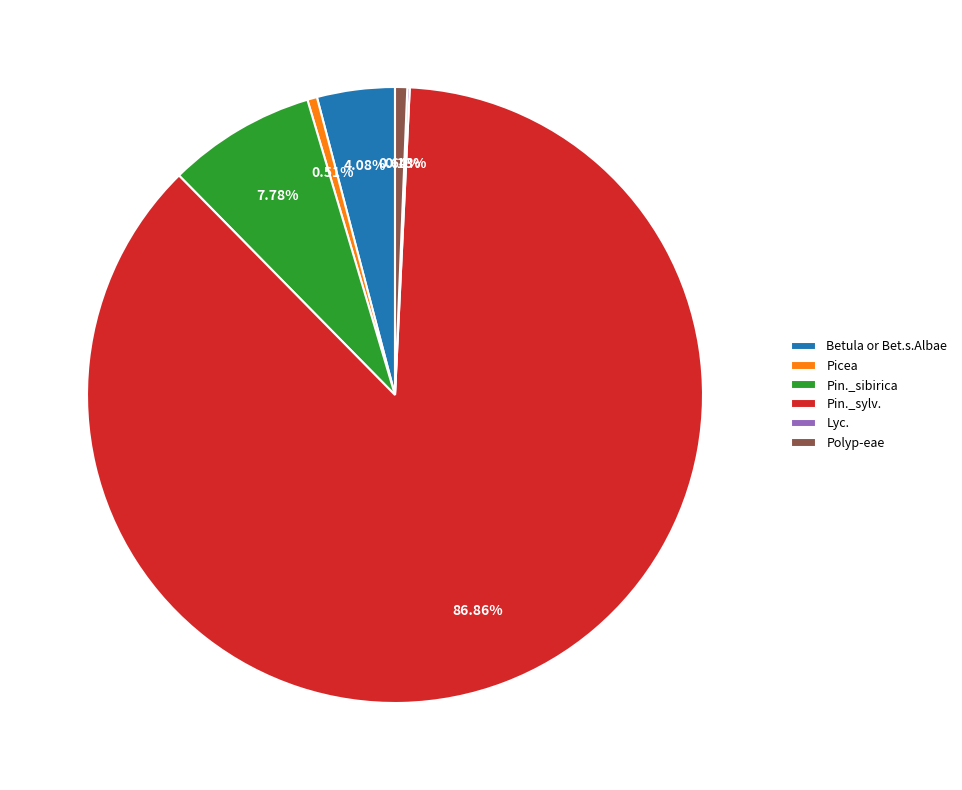

What is the largest slice in the pie chart?

Pin._sylv.